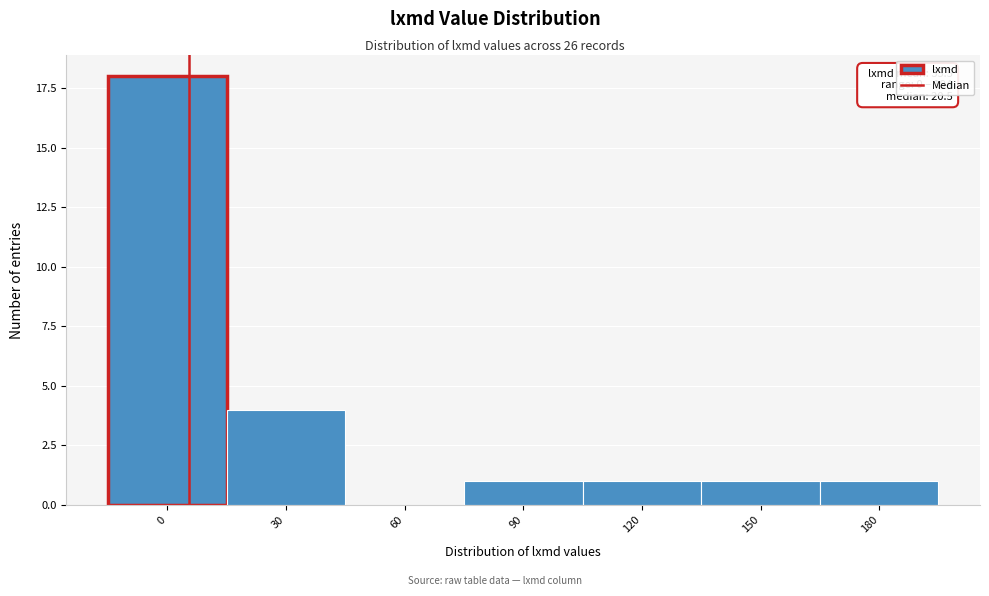

Reading right to left, what are all the values shown in this chart?

180=1	150=1	120=1	90=1	60=0	30=4	0=18